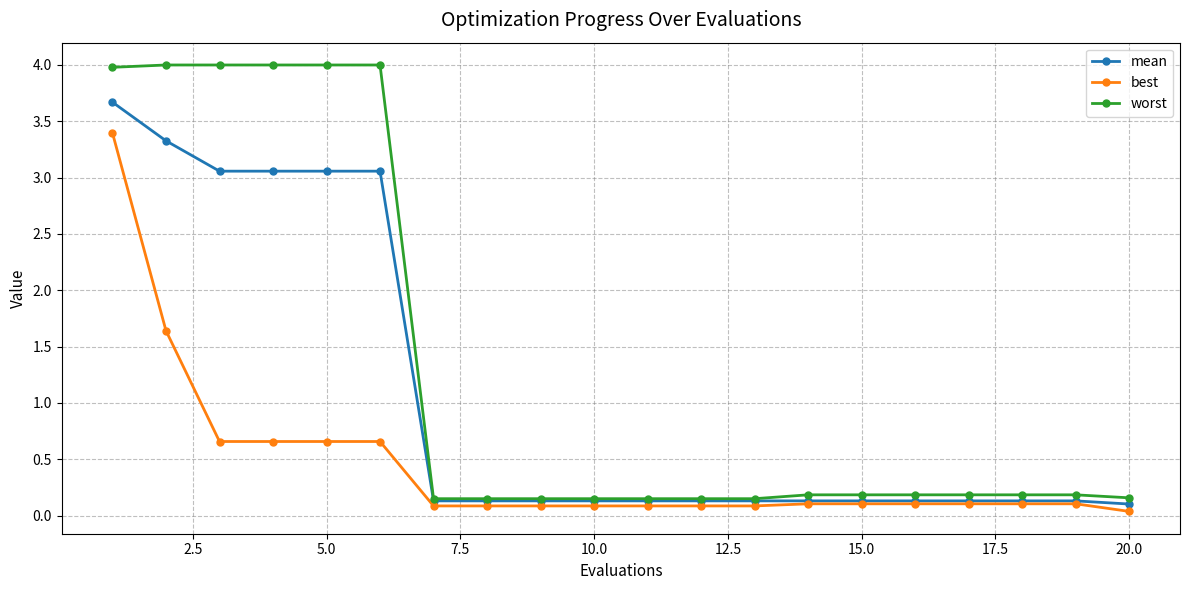

Which series has the widest spread of values?

worst